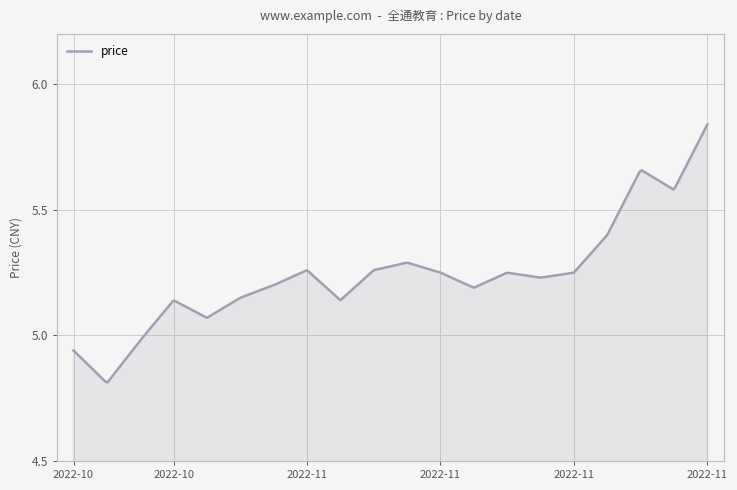

What is the label of the 19th point from the left?

2022-11-17